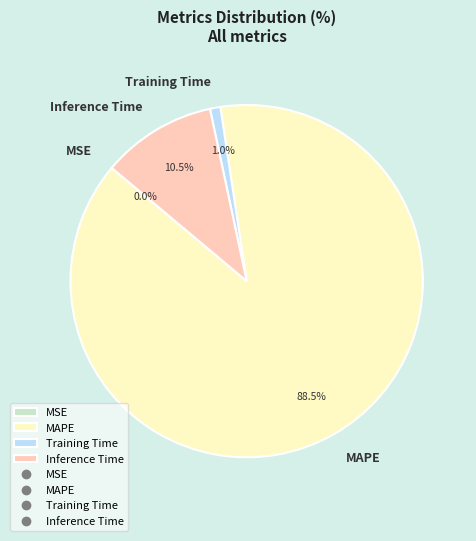

To the nearest percent, what is the combined percentage of Training Time and Inference Time?

12%